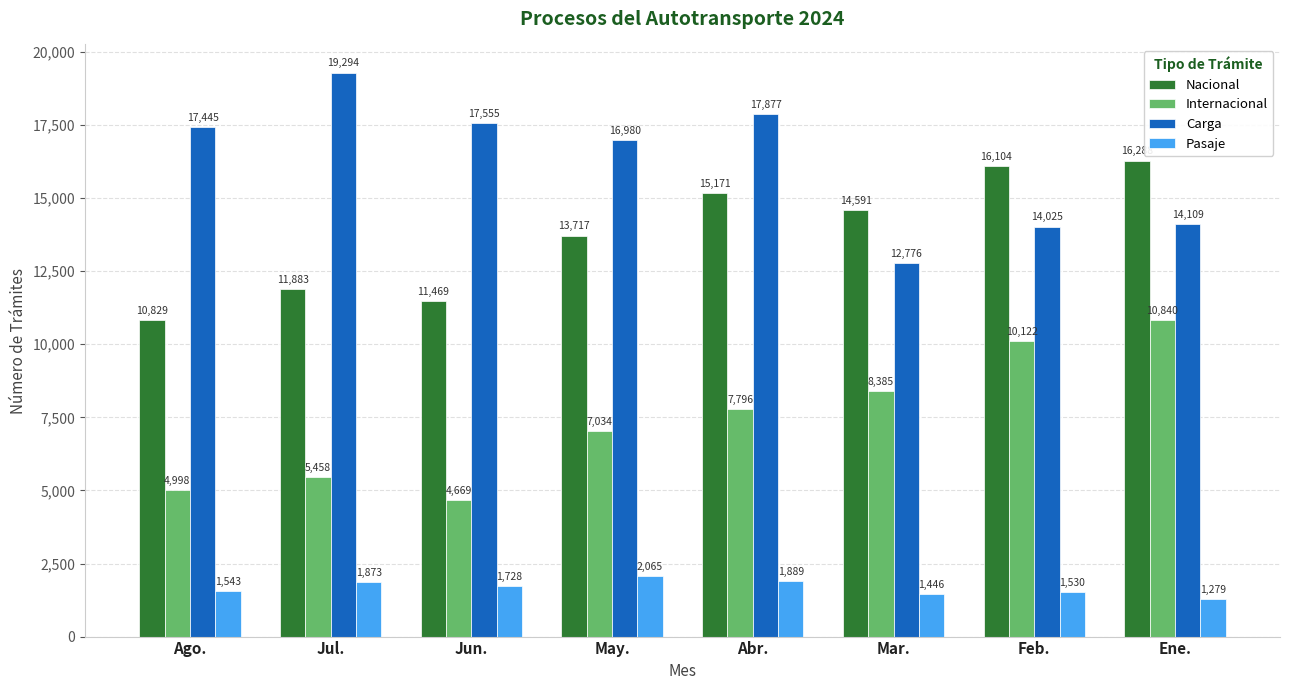

How many groups of bars are there?

8